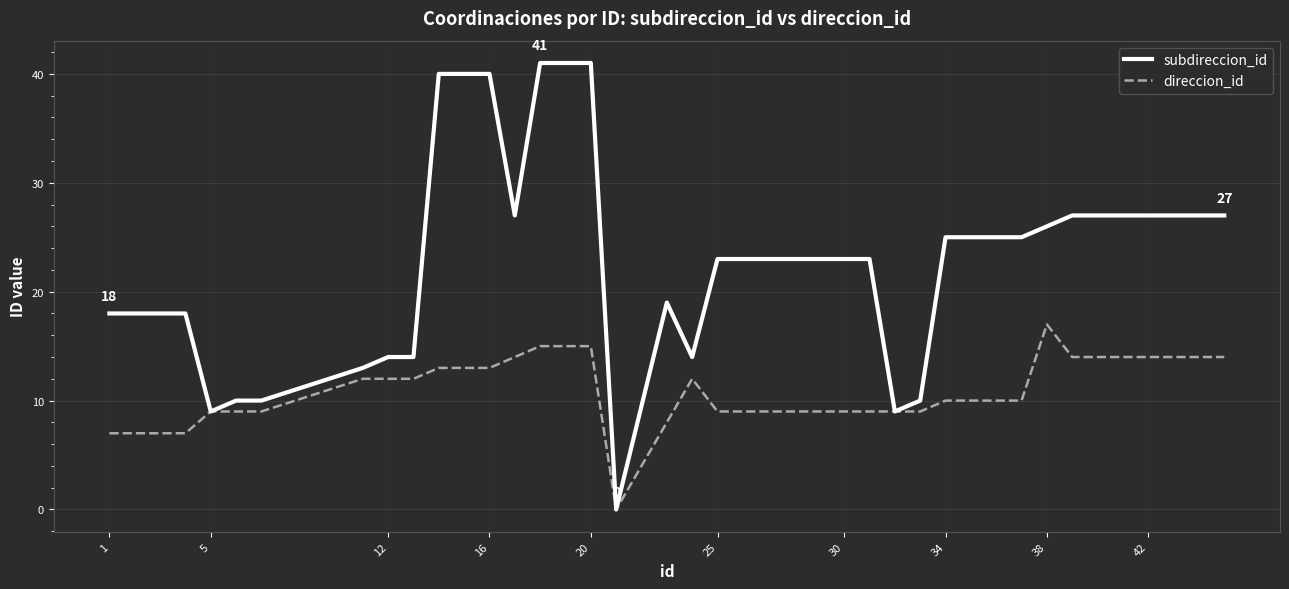

Which series has the largest range (max minus min)?

subdireccion_id